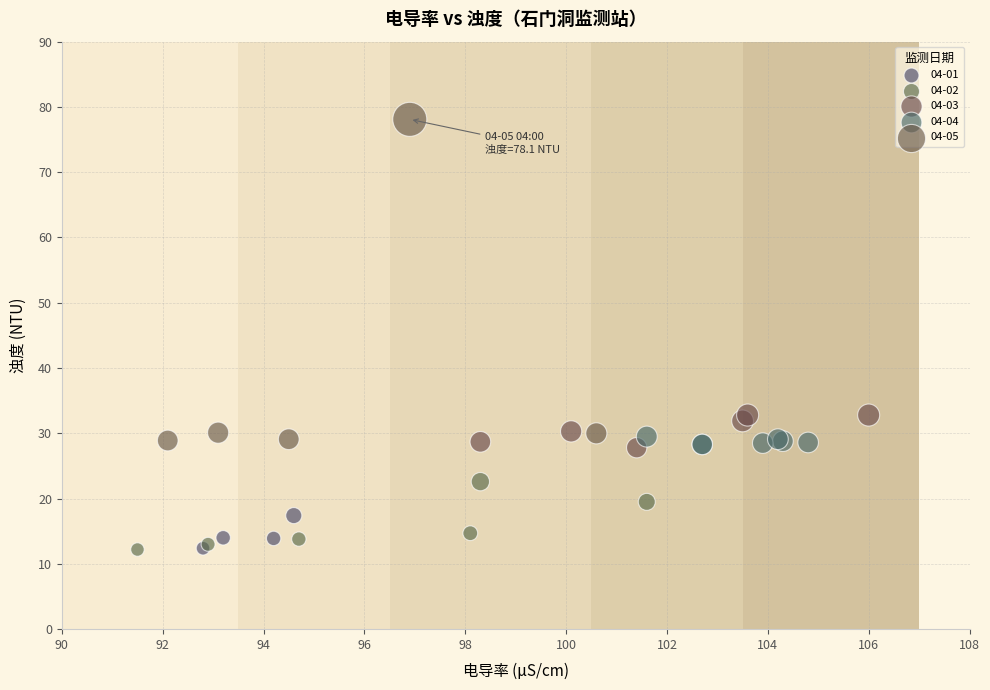

What are all the series names shown in the legend?

04-01, 04-02, 04-03, 04-04, 04-05